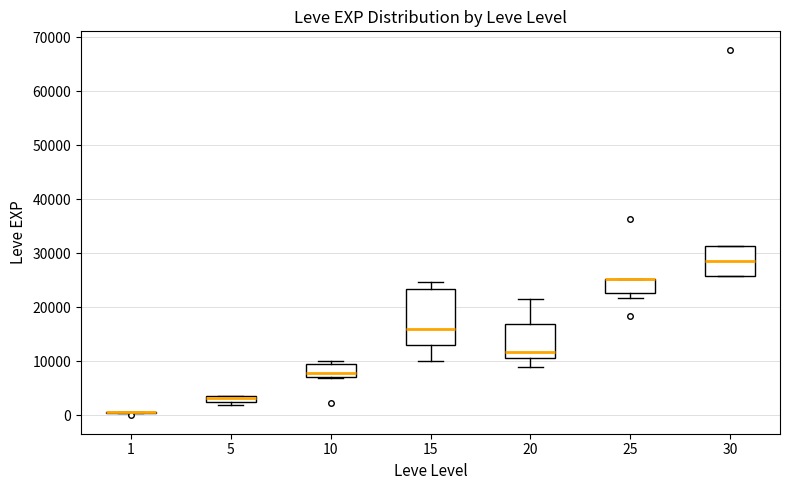

Which box is the tallest, from its lower edge to its upper edge?

15